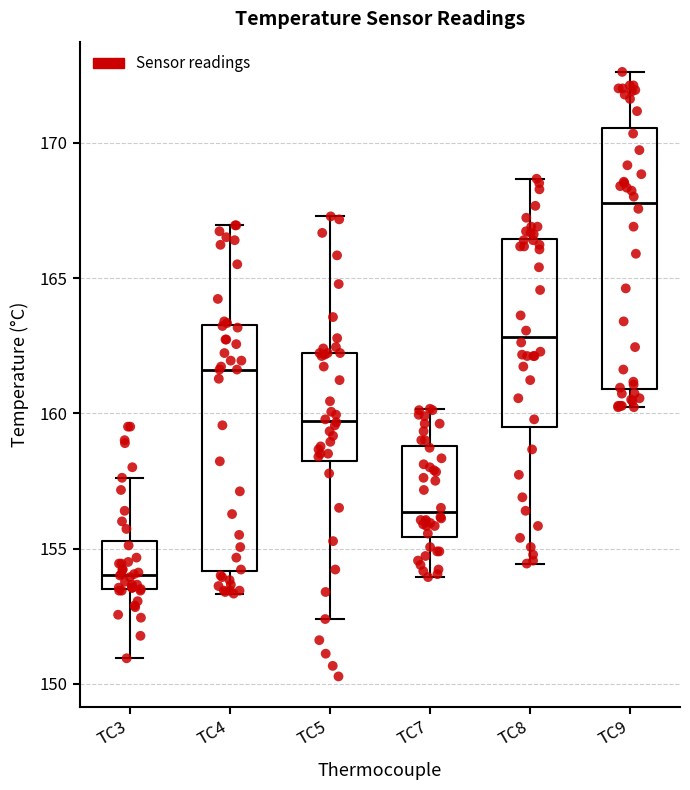

Reading left to right, read every box against the y-axis: the position of its median line, the range the box covers, and the ends of its whiskers. The values are not printed on the chart, so give them approximately, as read against the axis.

TC3: median 154.0, box 153.5 to 155.5, whiskers 151.0 to 157.5
TC4: median 161.5, box 154.0 to 163.5, whiskers 153.5 to 167.0
TC5: median 159.5, box 158.0 to 162.0, whiskers 152.5 to 167.5
TC7: median 156.5, box 155.5 to 159.0, whiskers 154.0 to 160.0
TC8: median 163.0, box 159.5 to 166.5, whiskers 154.5 to 168.5
TC9: median 168.0, box 161.0 to 170.5, whiskers 160.0 to 172.5